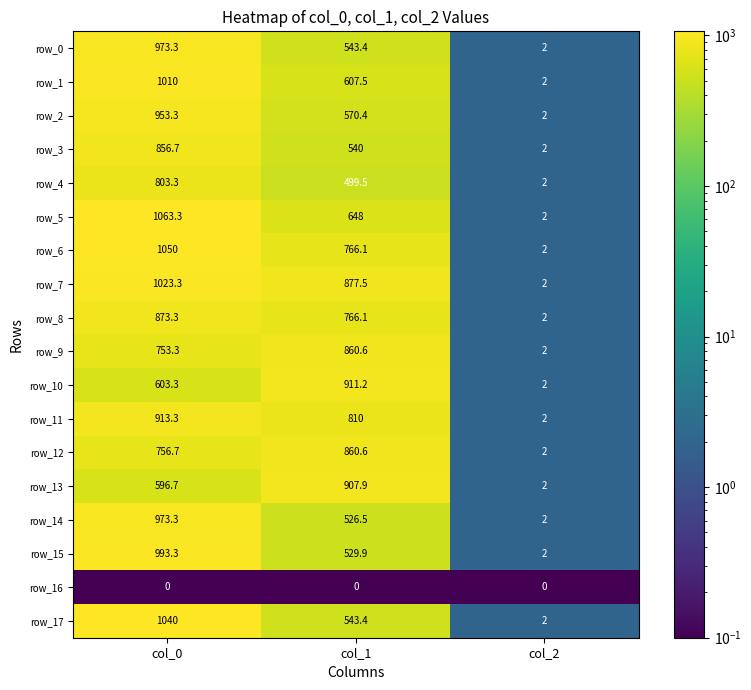

What is the difference between the maximum and second lowest values in the row_1 series?

402.5